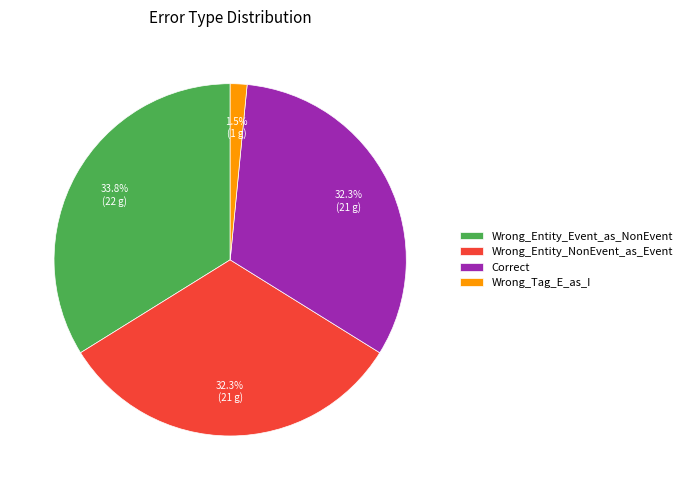

Which has a higher value, Wrong_Entity_Event_as_NonEvent or Wrong_Tag_E_as_I?

Wrong_Entity_Event_as_NonEvent